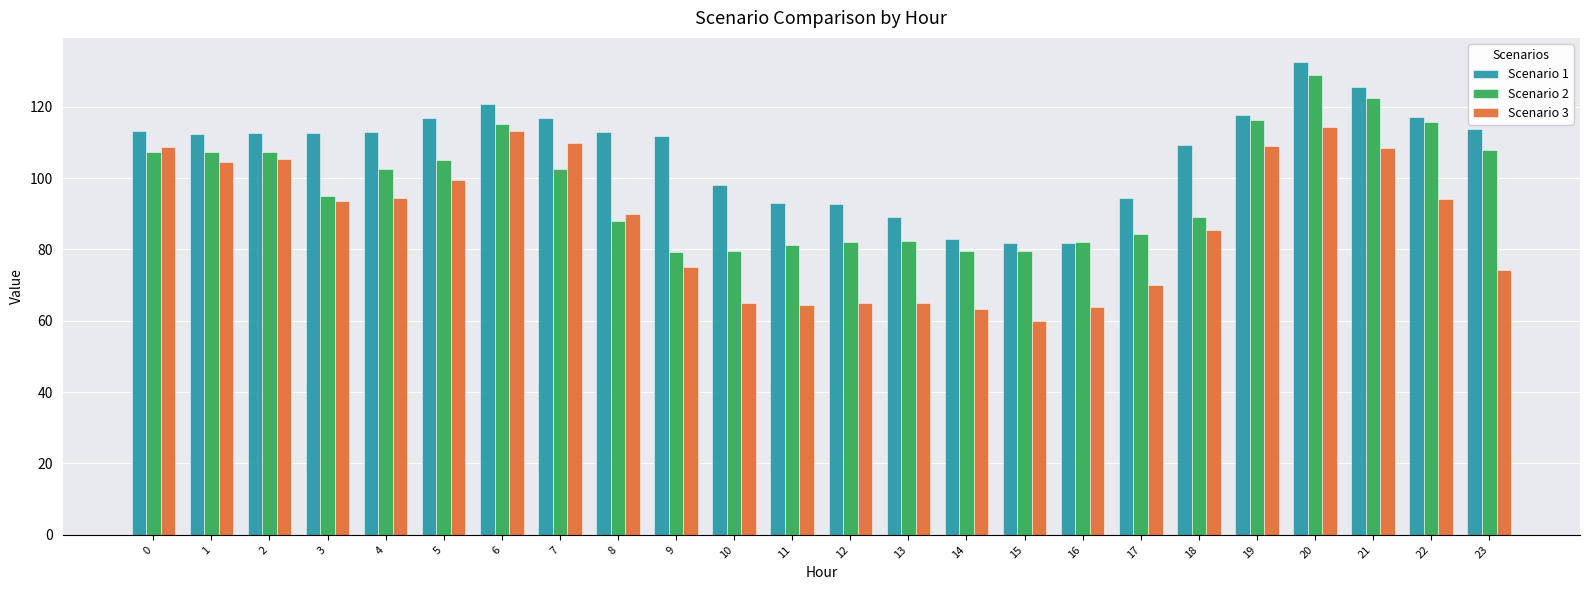

What is the total value across all series at 20?

375.8